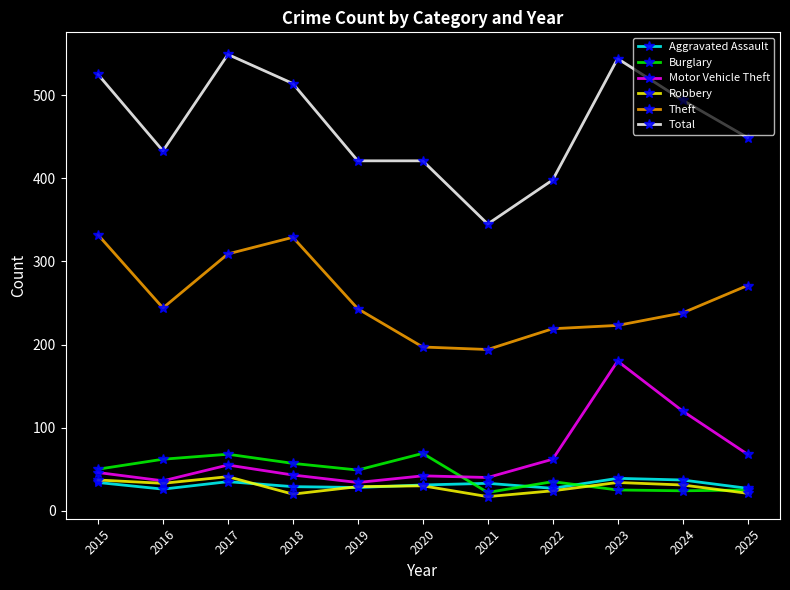

The value of Burglary at 2015 is 50. True or false?

True